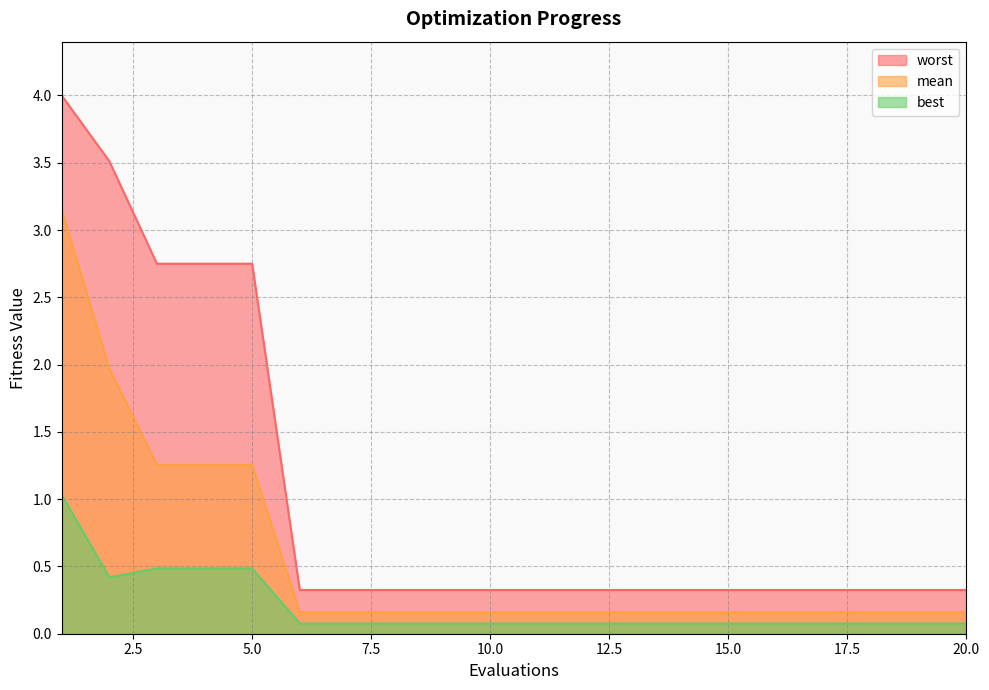

Reading right to left, transcribe all the data shown in this chart.

mean: 20=0.2	19=0.2	18=0.2	17=0.2	16=0.2	15=0.2	14=0.2	13=0.2	12=0.2	11=0.2	10=0.2	9=0.2	8=0.2	7=0.2	6=0.2	5=1.3	4=1.3	3=1.3	2=2.0	1=3.2
best: 20=0.1	19=0.1	18=0.1	17=0.1	16=0.1	15=0.1	14=0.1	13=0.1	12=0.1	11=0.1	10=0.1	9=0.1	8=0.1	7=0.1	6=0.1	5=0.5	4=0.5	3=0.5	2=0.4	1=1.0
worst: 20=0.3	19=0.3	18=0.3	17=0.3	16=0.3	15=0.3	14=0.3	13=0.3	12=0.3	11=0.3	10=0.3	9=0.3	8=0.3	7=0.3	6=0.3	5=2.7	4=2.7	3=2.7	2=3.5	1=4.0